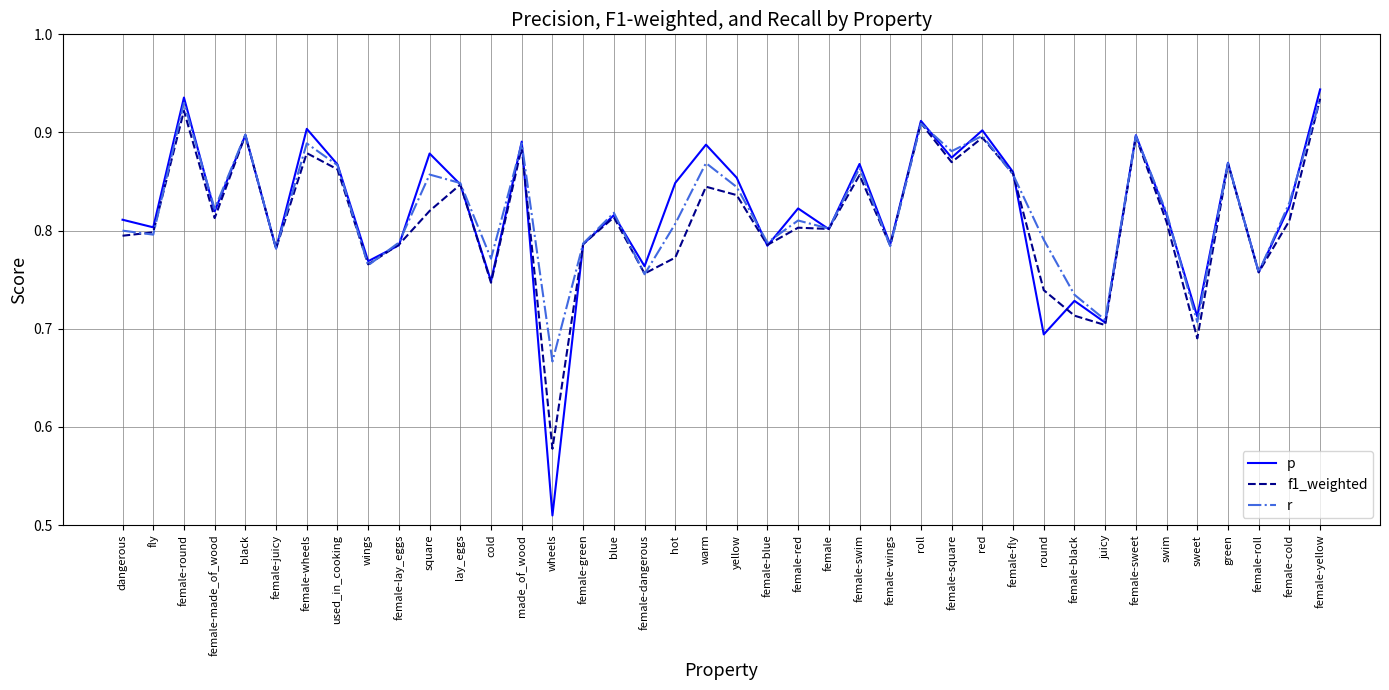

What position from the right is fly?

39